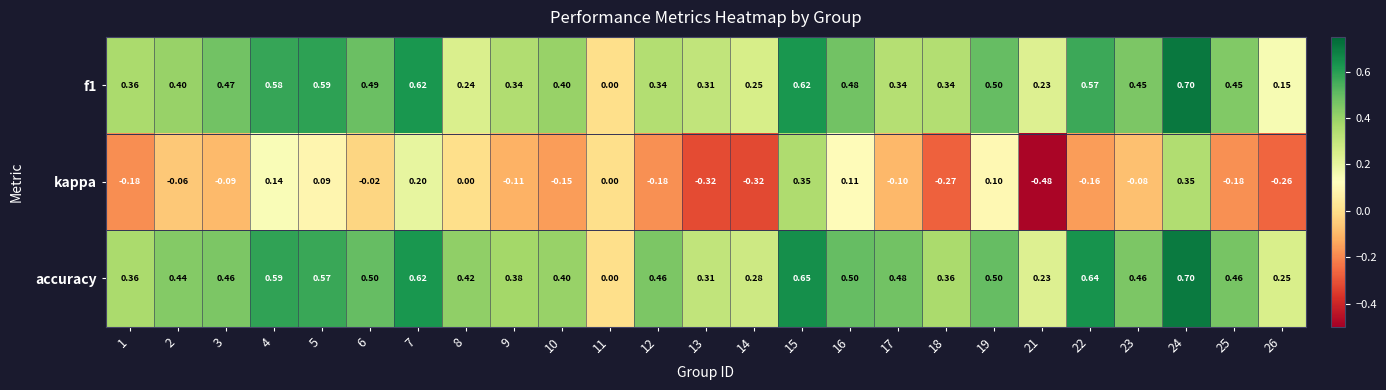

Which series has the largest range (max minus min)?

kappa